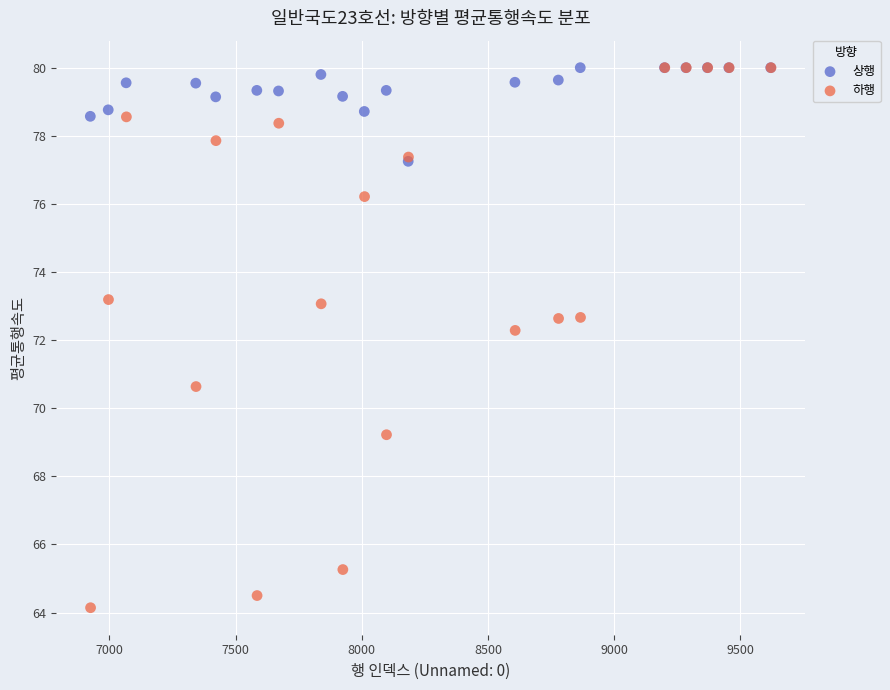

Which series has the largest Y range (max minus min)?

하행